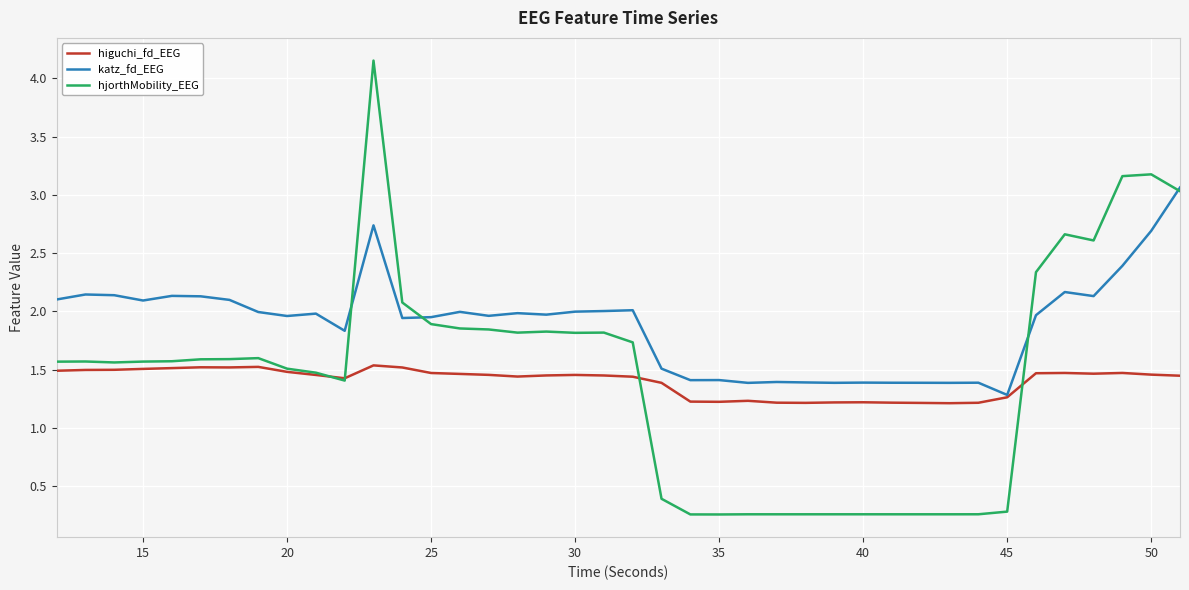

Which series has the largest total across all categories?

katz_fd_EEG